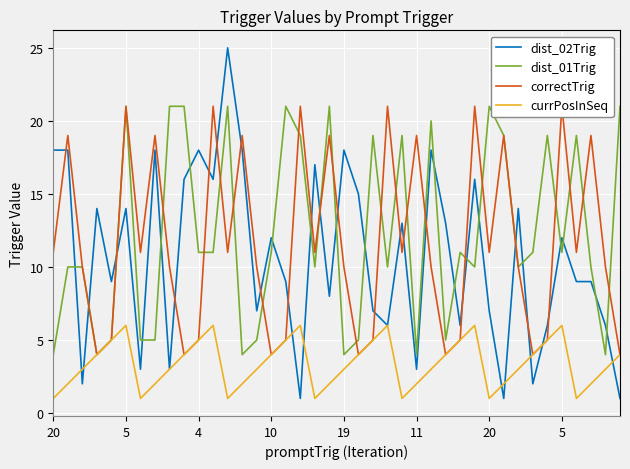

Where does the correctTrig series first go above 11?

5